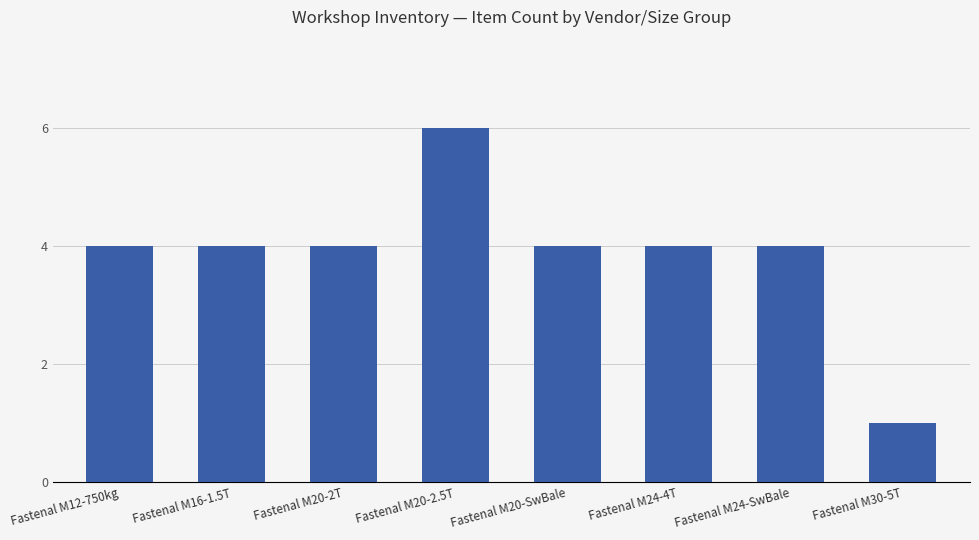

Reading left to right, extract all data points from this chart.

Fastenal M12-750kg=4	Fastenal M16-1.5T=4	Fastenal M20-2T=4	Fastenal M20-2.5T=6	Fastenal M20-SwBale=4	Fastenal M24-4T=4	Fastenal M24-SwBale=4	Fastenal M30-5T=1